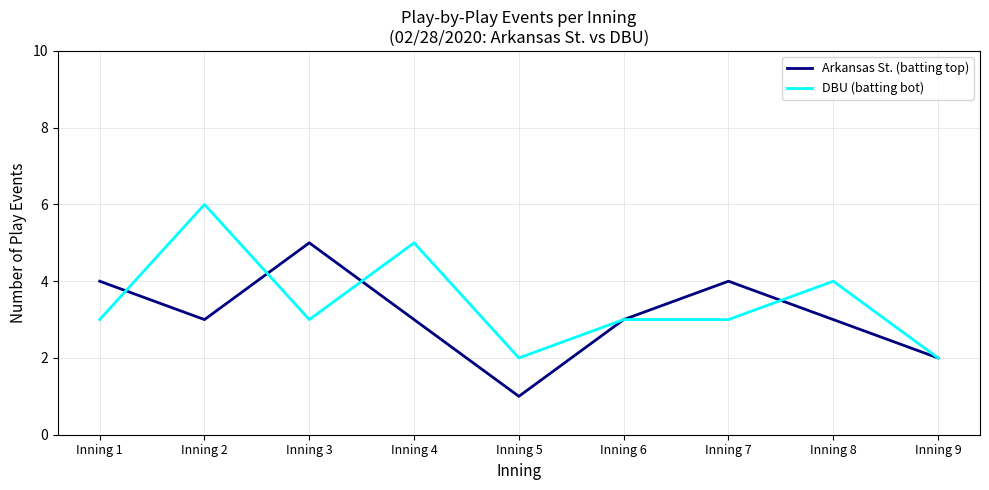

Is it true that Arkansas St. (batting top) equals 3 at Inning 2?

True